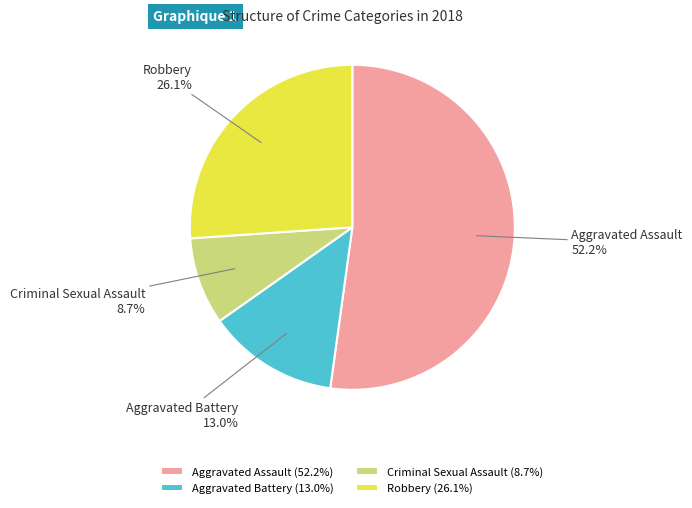

What is the largest slice in the pie chart?

Aggravated Assault